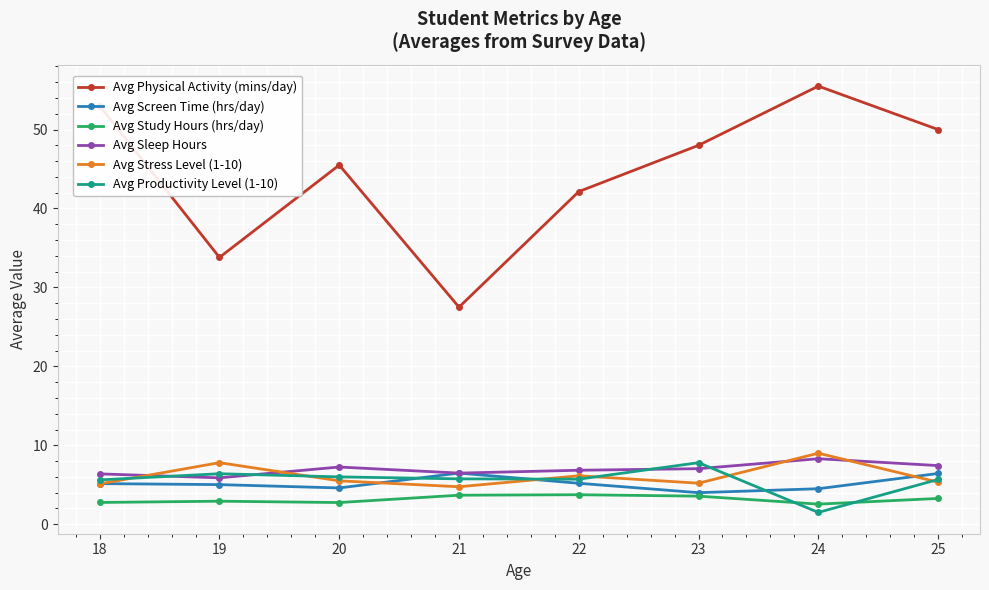

What is the difference between the Avg Productivity Level (1-10) values at 20 and 18?

0.4